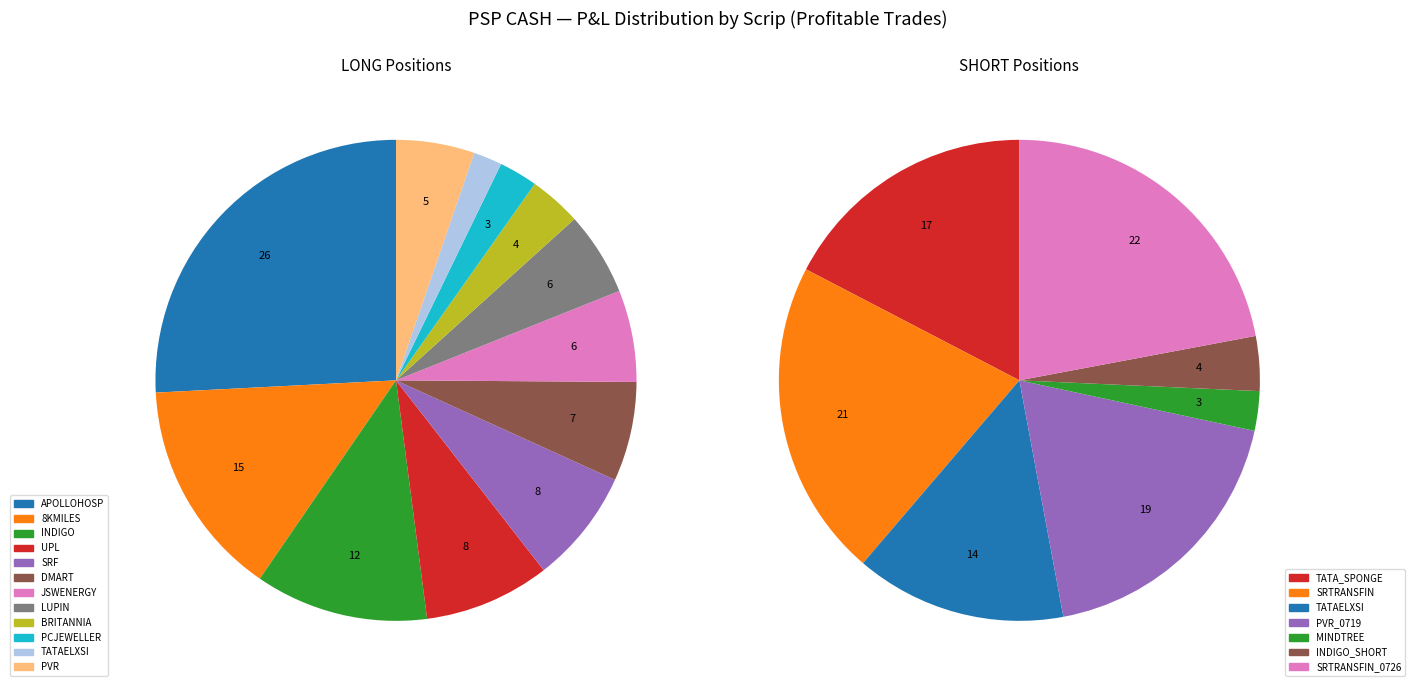

How many slices are in this pie chart?

11